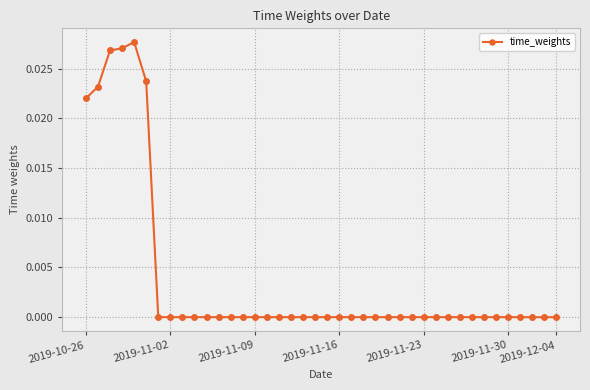

Count the number of data series in this chart.

1